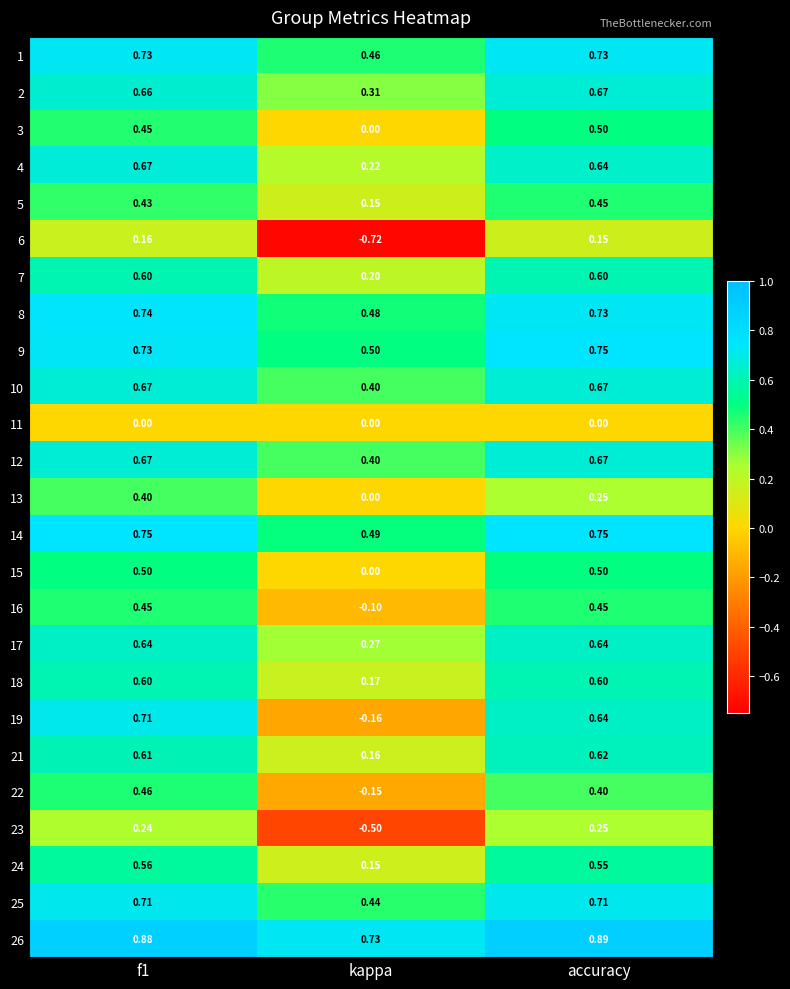

At which label is 4 closest to 0?

kappa